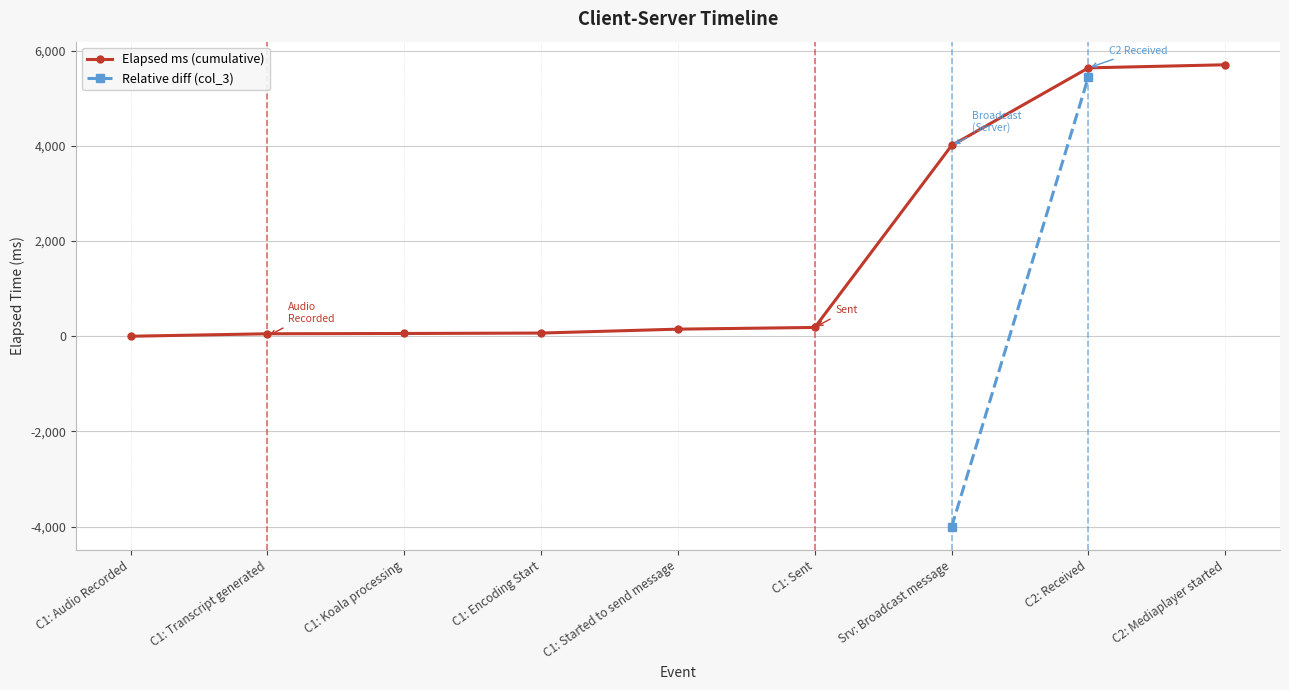

How many data points does each series have?

9